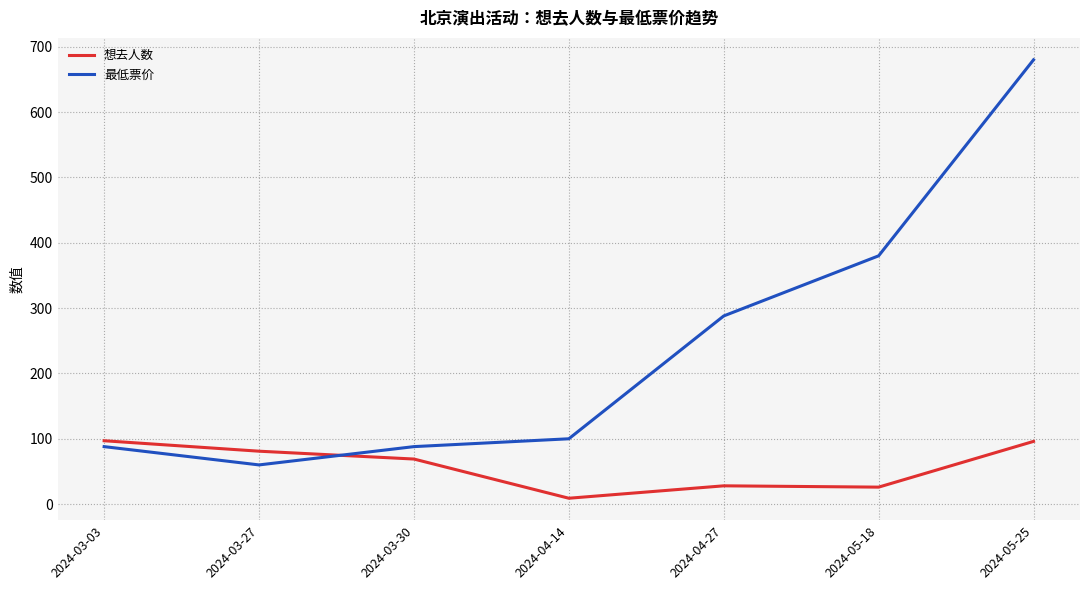

At which label does 最低票价 reach its peak?

2024-05-25